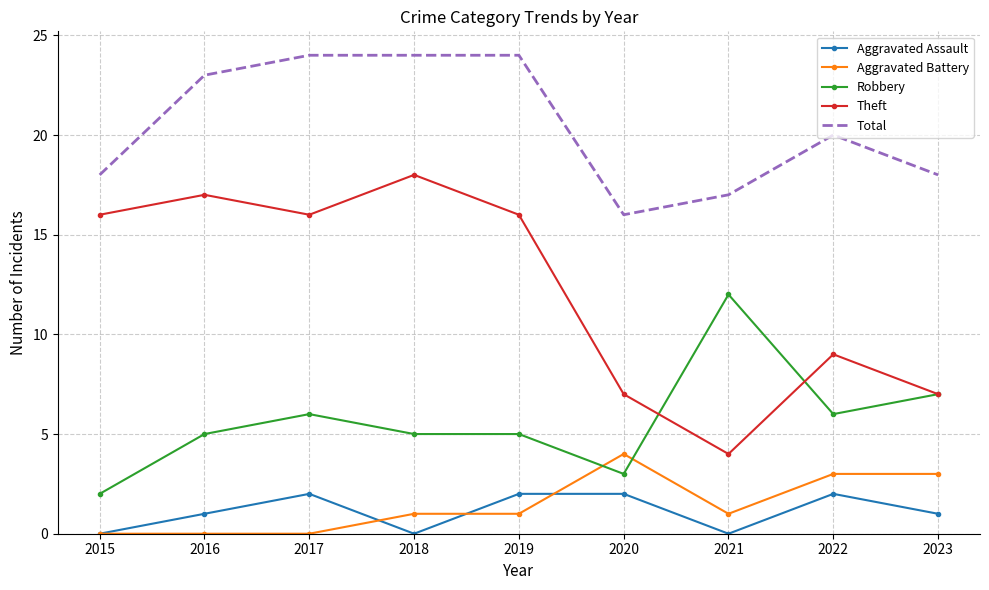

What is the difference between the second highest and minimum values in the Total series?

8